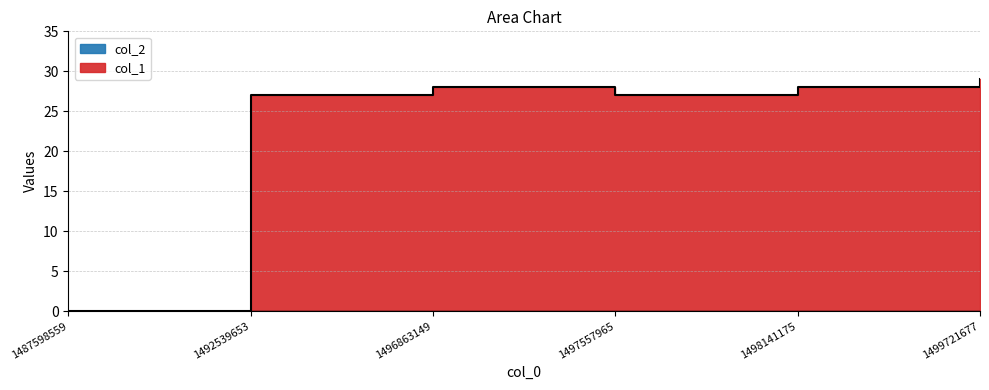

How many lines are shown in the chart?

1